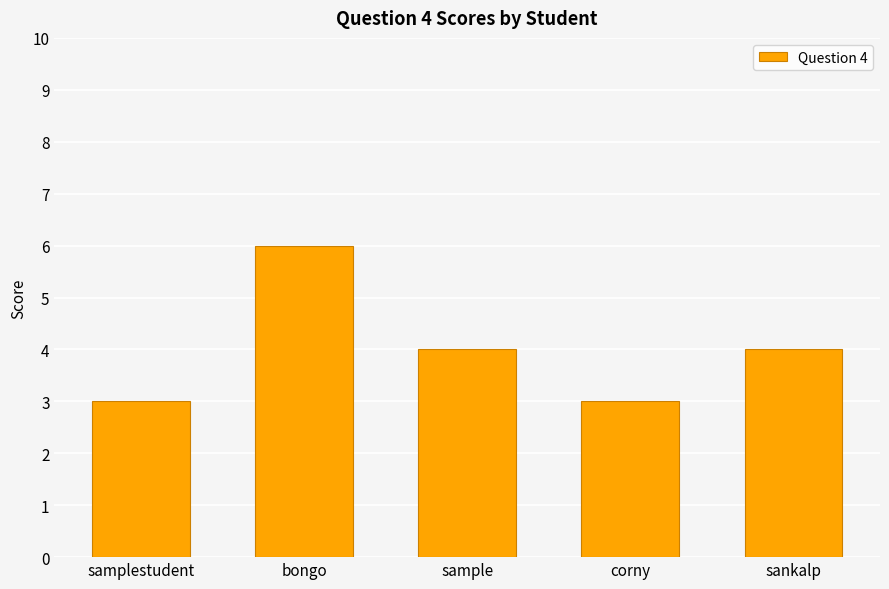

How many categories are shown in the chart?

5